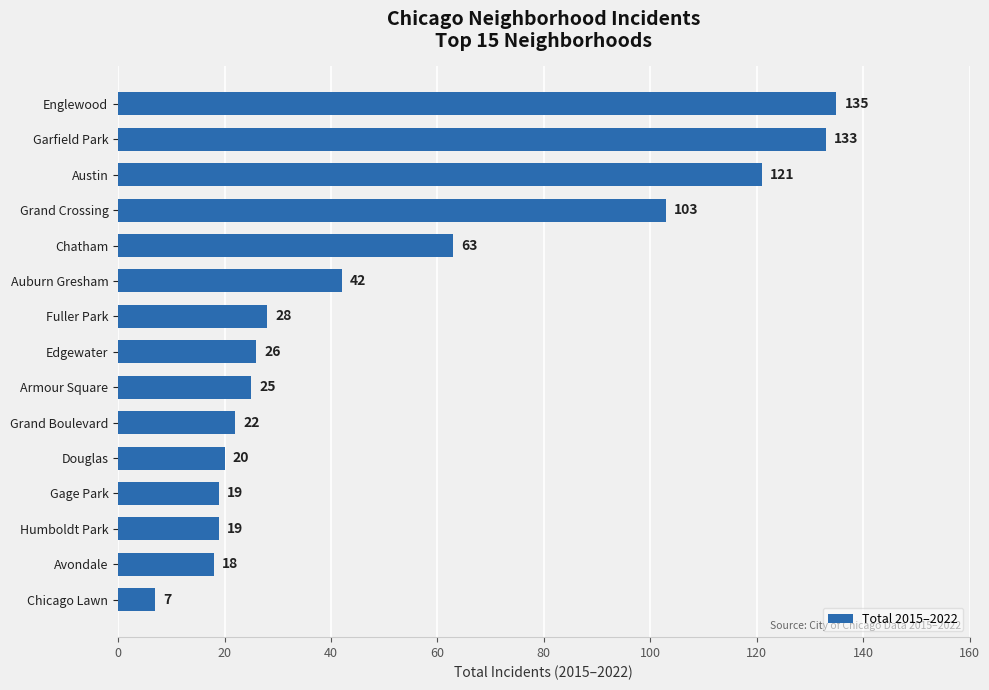

Which label corresponds to the largest value in the chart?

Englewood